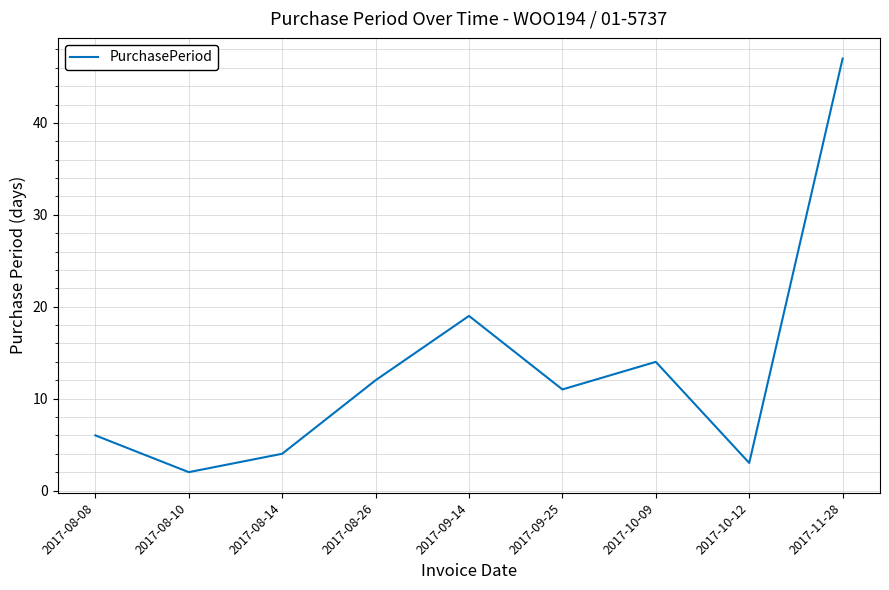

List the labels in order of value, smallest first.

2017-08-10, 2017-10-12, 2017-08-14, 2017-08-08, 2017-09-25, 2017-08-26, 2017-10-09, 2017-09-14, 2017-11-28